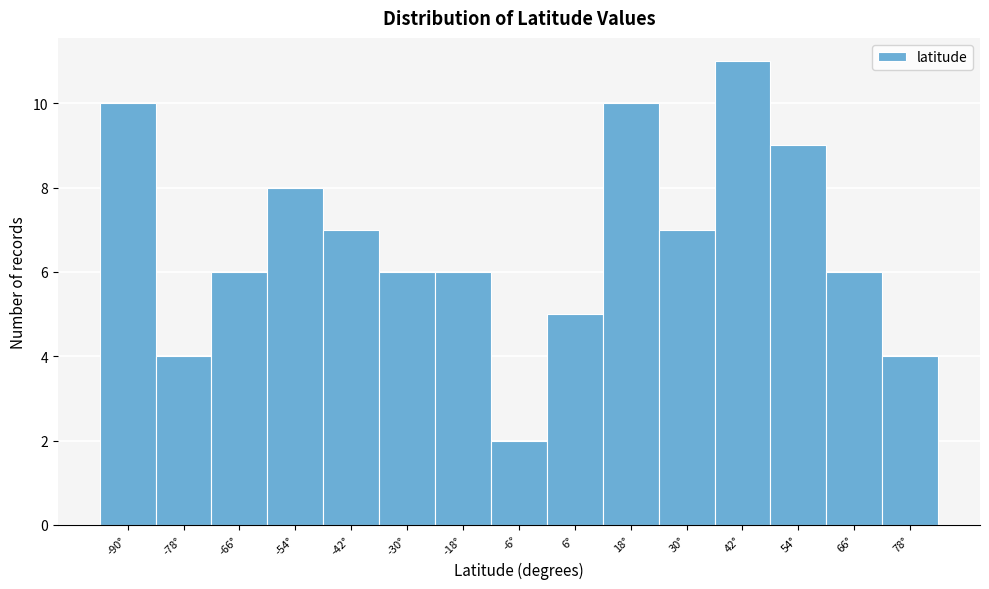

Reading left to right, transcribe all the data shown in this chart.

10	4	6	8	7	6	6	2	5	10	7	11	9	6	4